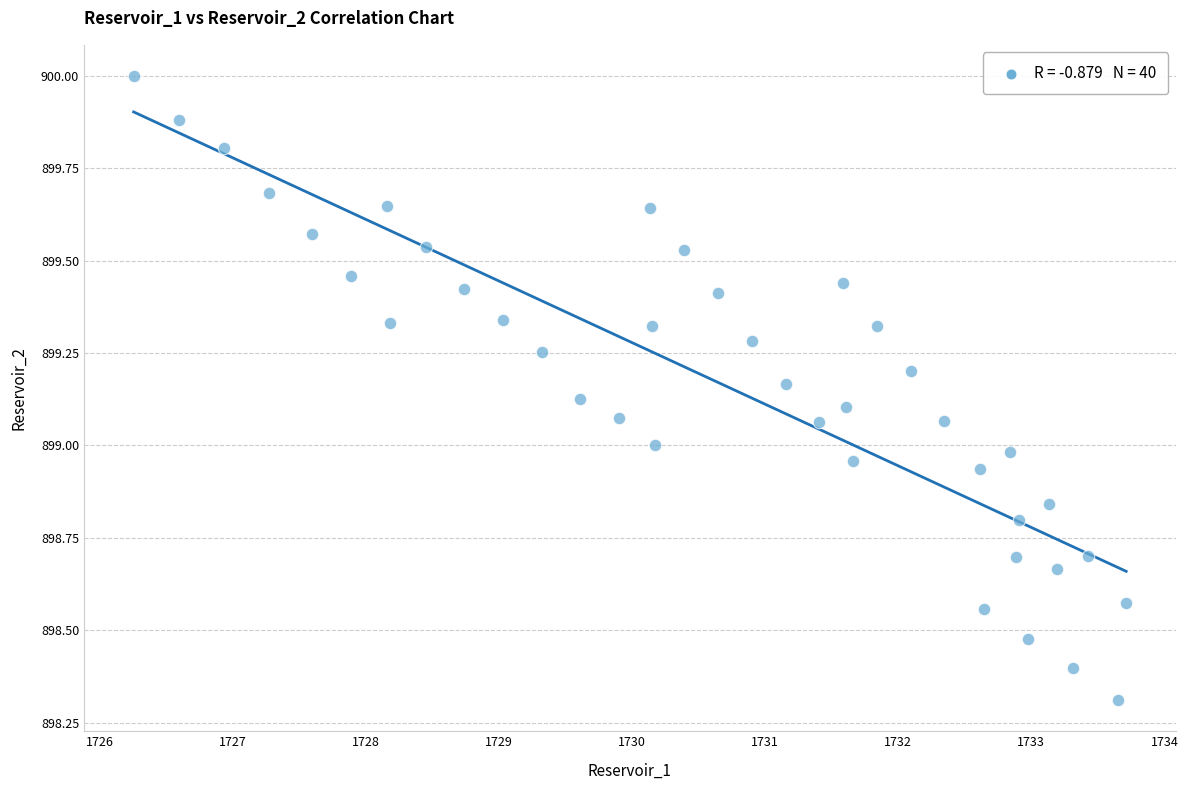

What is the range of X values (max minus min)?

7.5